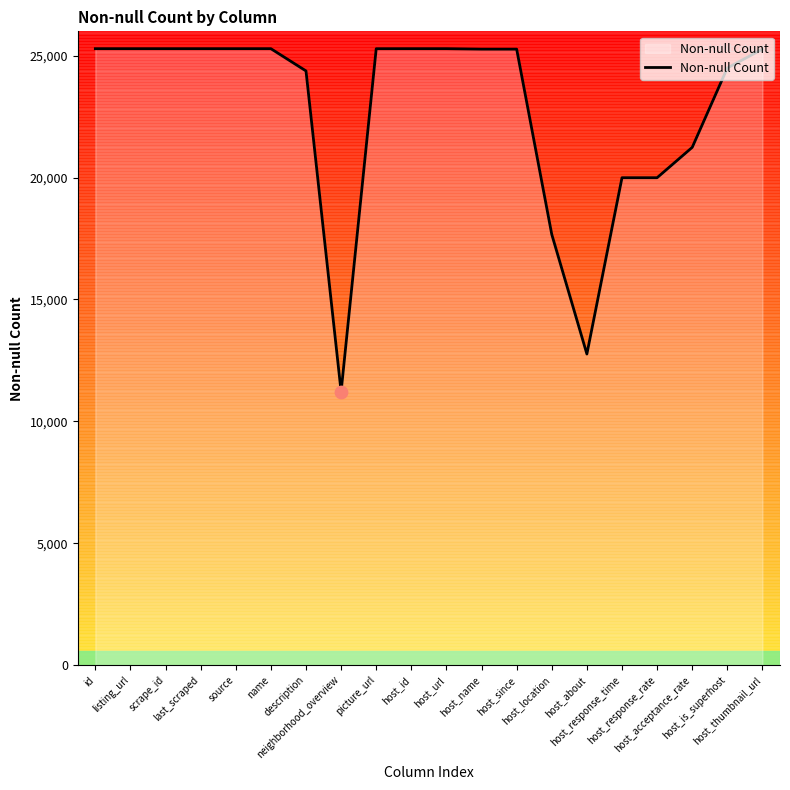

What is the change in value from picture_url to host_since?

-18